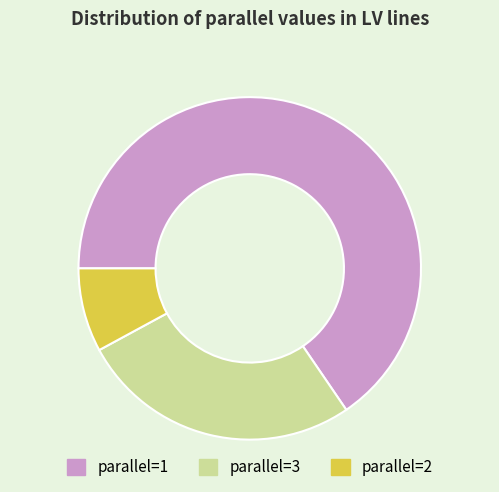

Is there a majority slice in this chart?

Yes